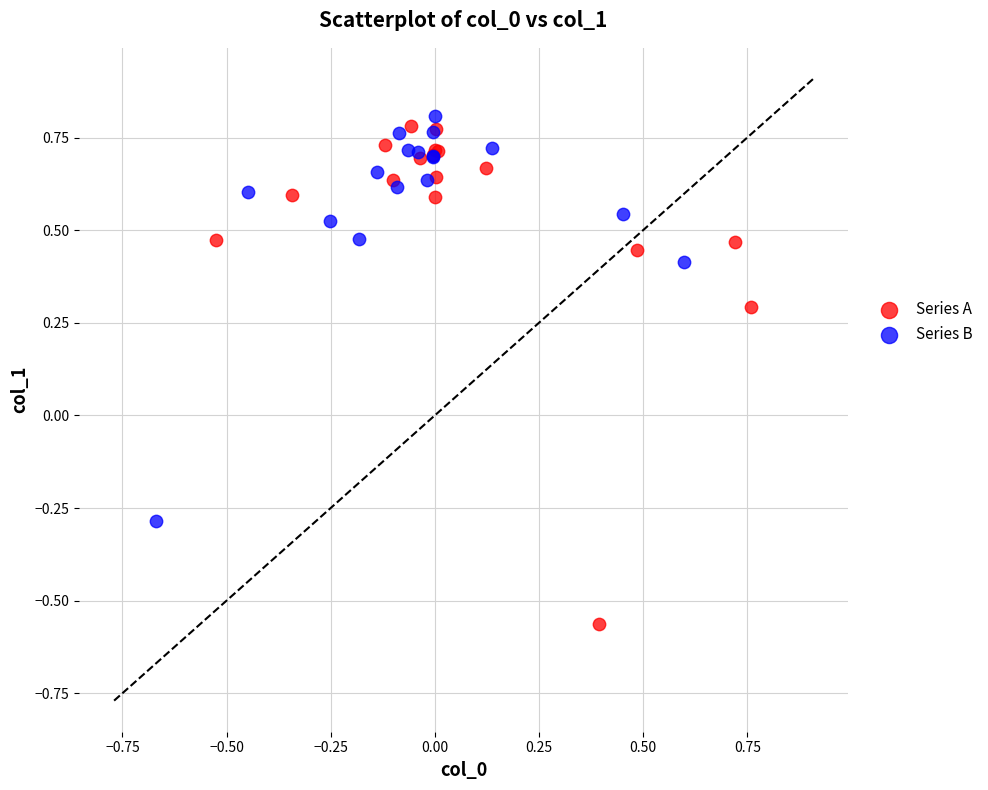

Which series contains the lowest Y value?

Series A